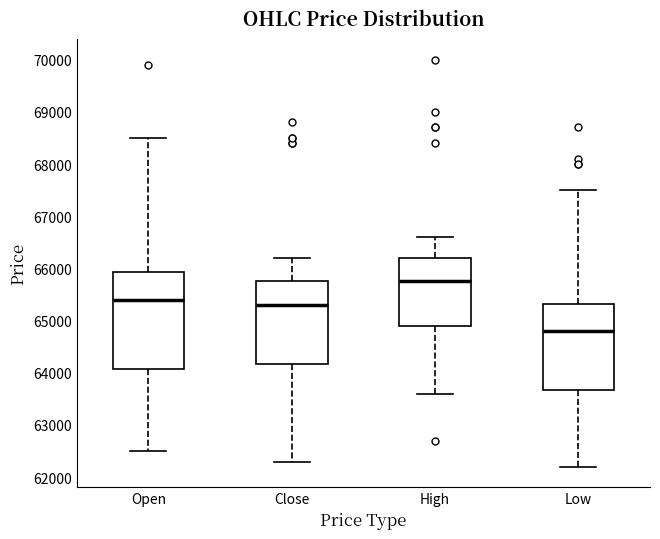

Reading left to right, read every box against the y-axis: the position of its median line, the range the box covers, and the ends of its whiskers. The values are not printed on the chart, so give them approximately, as read against the axis.

Open: median 65400, box 64100 to 65900, whiskers 62500 to 68500
Close: median 65300, box 64200 to 65800, whiskers 62300 to 66200
High: median 65800, box 64900 to 66200, whiskers 63600 to 66600
Low: median 64800, box 63700 to 65300, whiskers 62200 to 67500